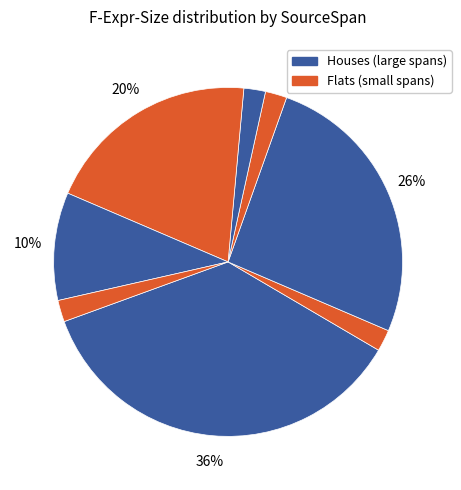

How many segments does this pie chart have?

8